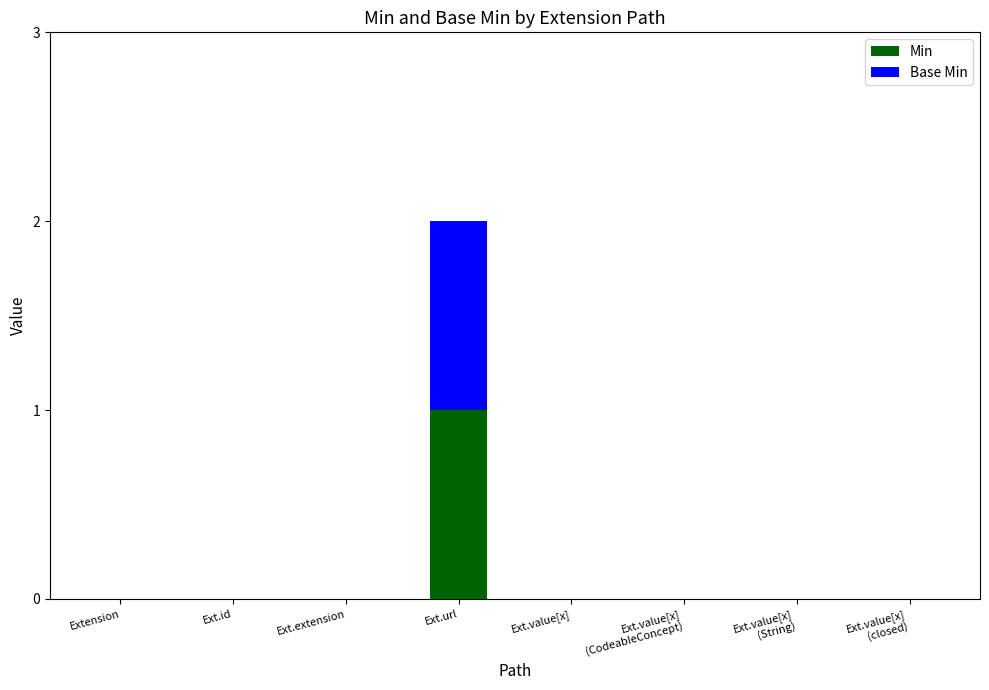

Which category has the highest value in the Min series?

Ext.url